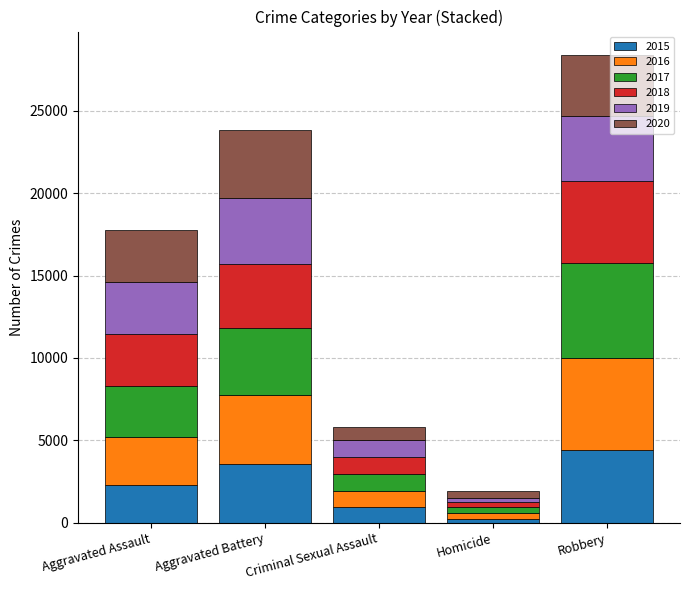

What is the total value across all series at Criminal Sexual Assault?

5814